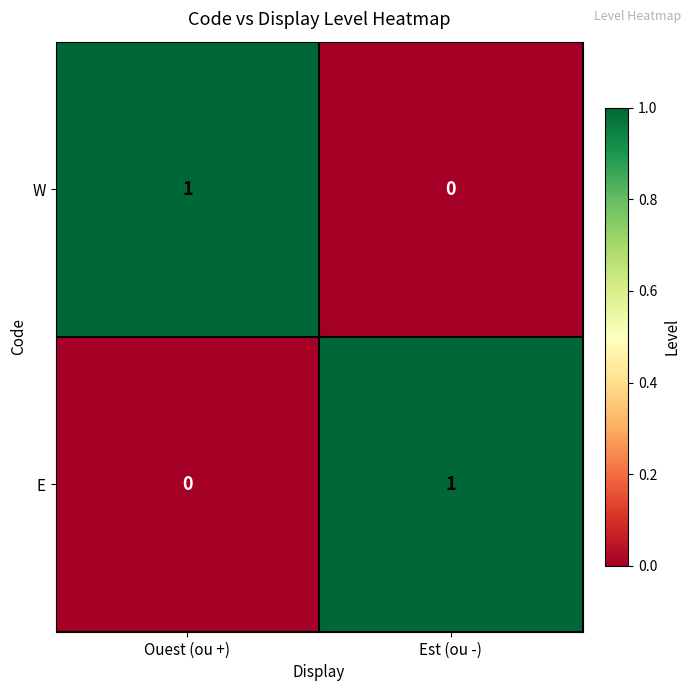

What is the spread (max minus min) of values at Est (ou -)?

1